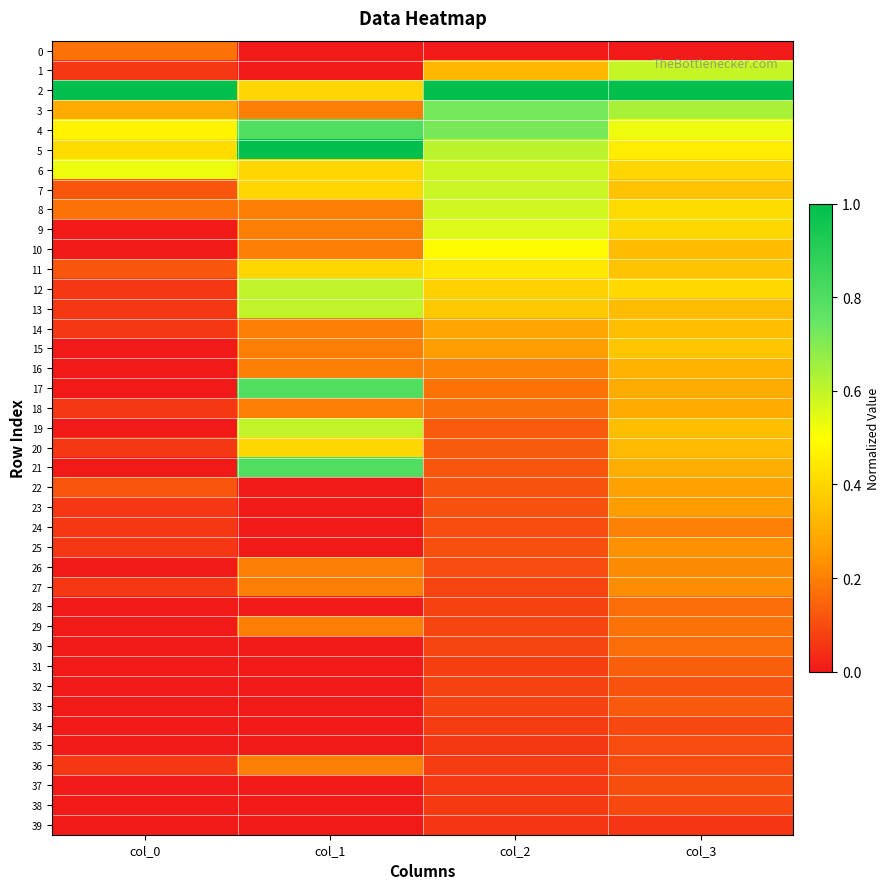

What is the difference between the highest and lowest values at col_1?

1.0